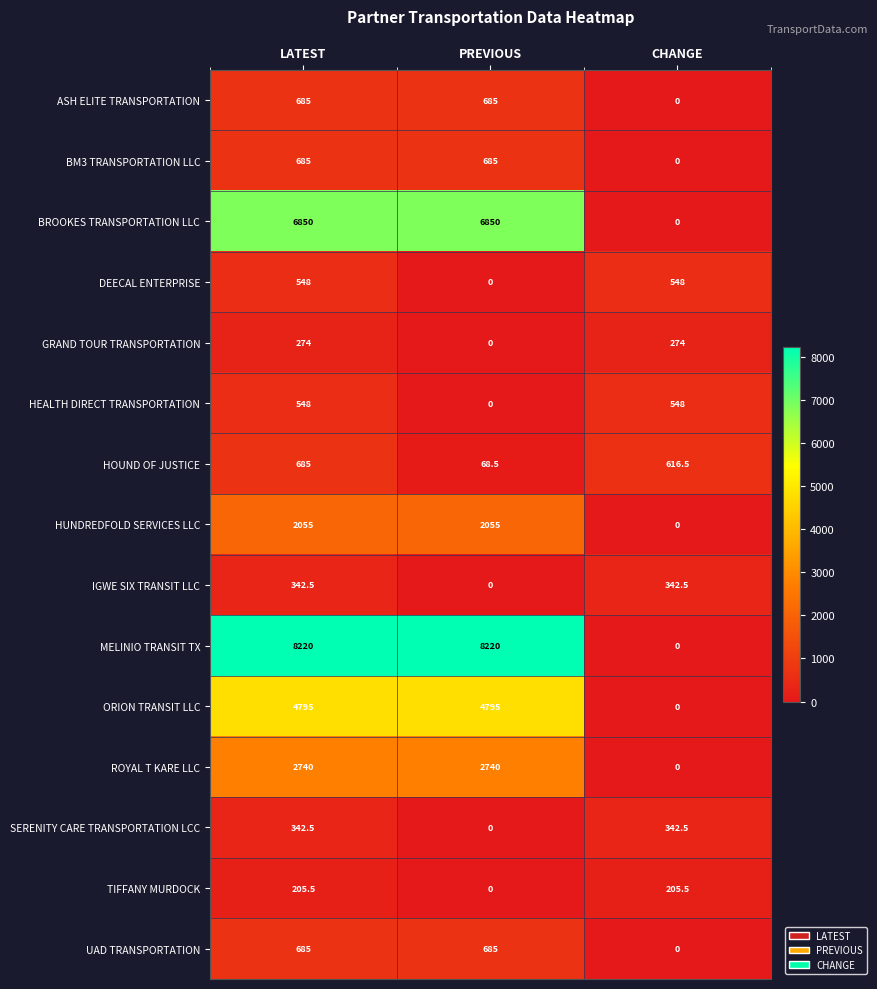

What is the sum of the UAD TRANSPORTATION values at PREVIOUS and CHANGE?

685.0